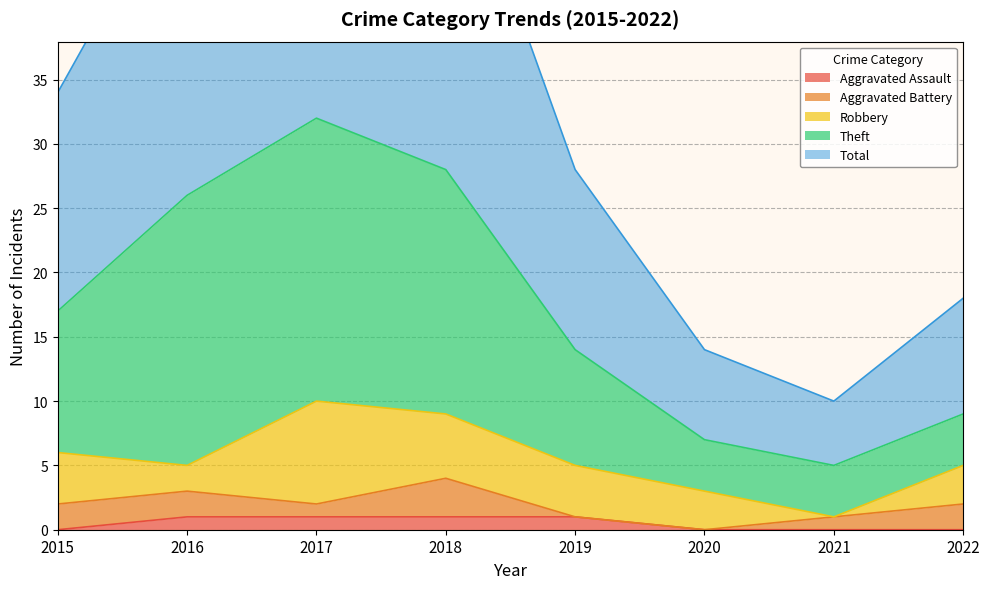

What is the difference between the second highest and second lowest values in the Total series?

42